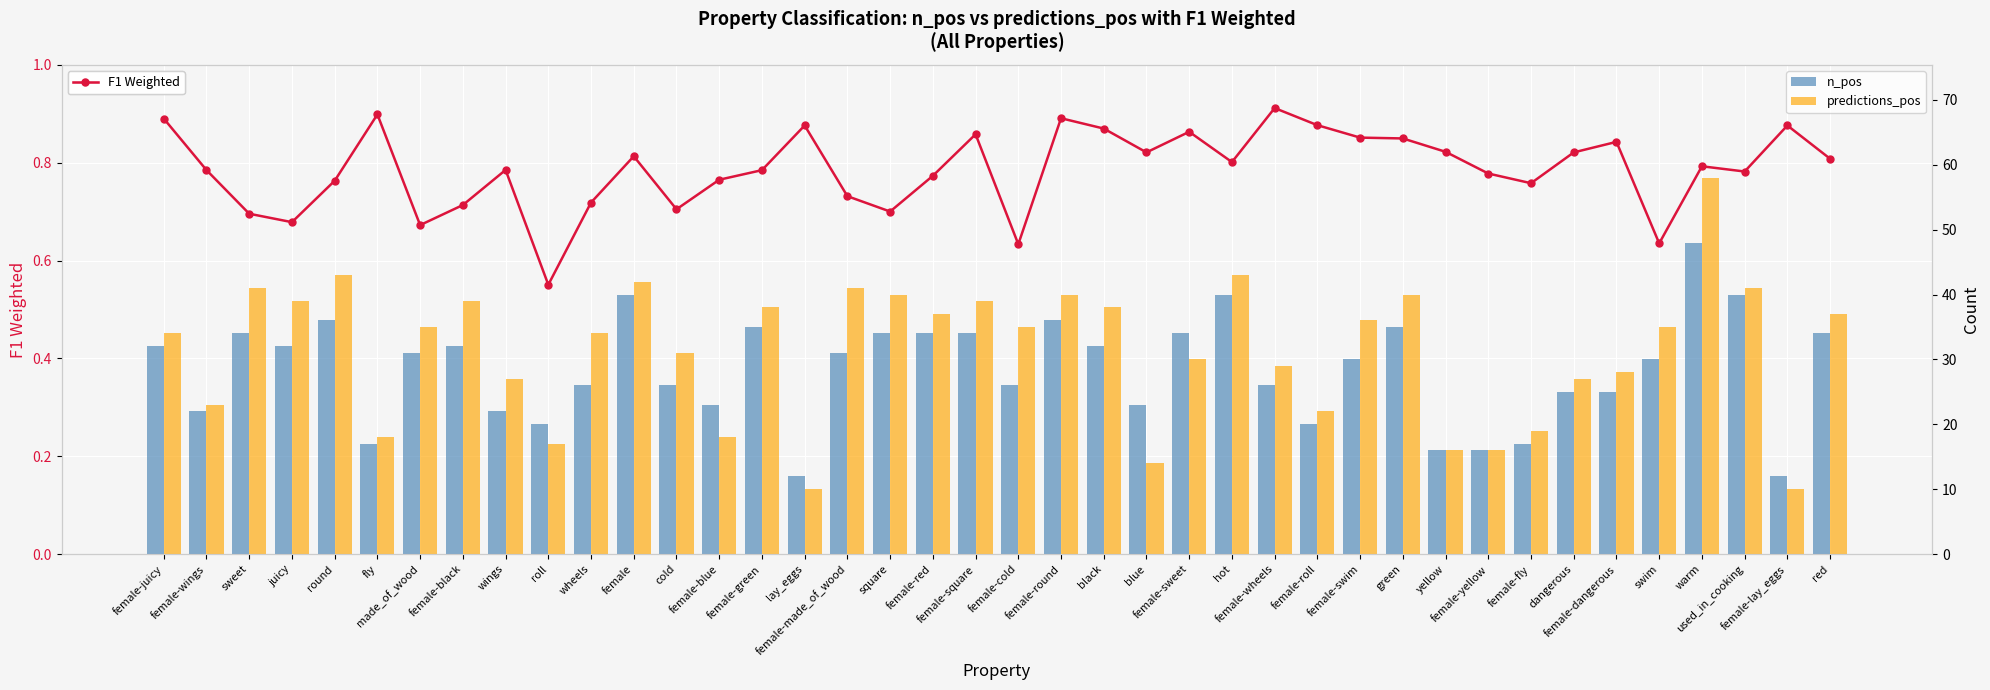

How many distinct data groups are displayed?

3